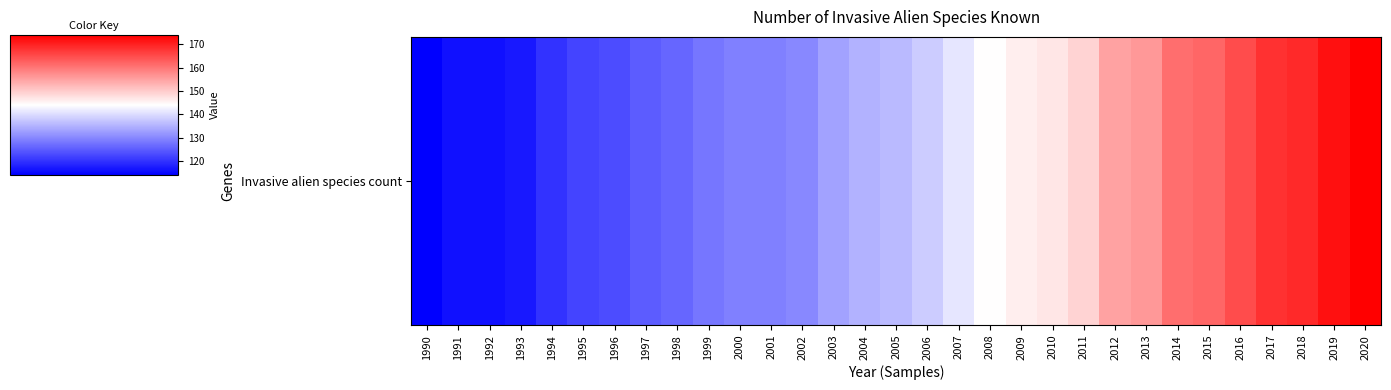

Between 2013 and 2006, which is larger?

2013